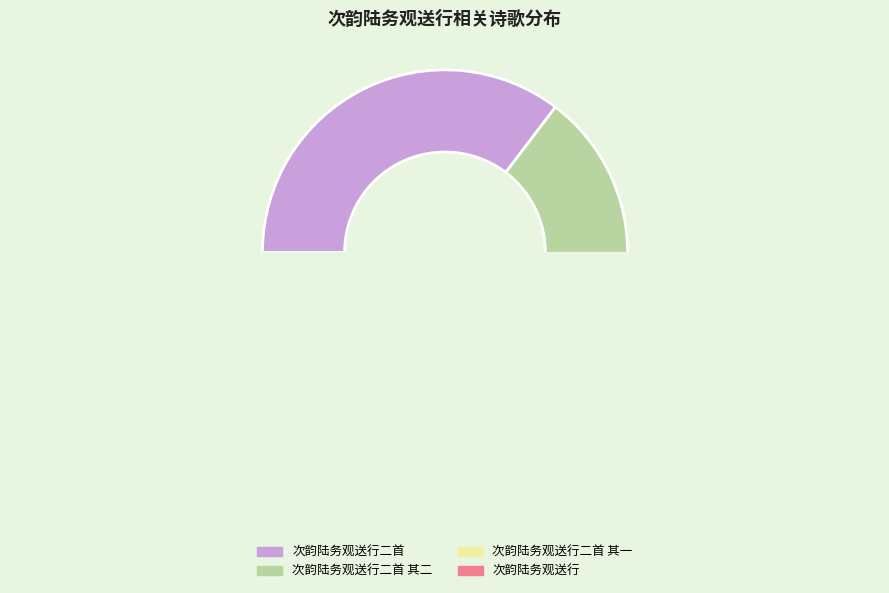

What is the change in value from 次韵陆务观送行二首 to 次韵陆务观送行二首 其二?

-171638